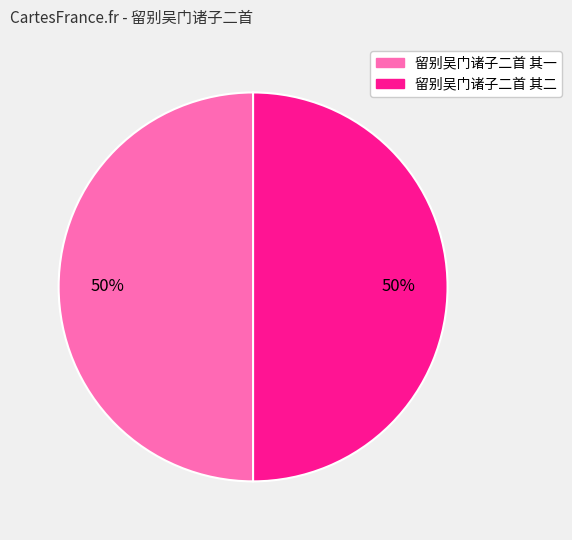

How many segments does this pie chart have?

2